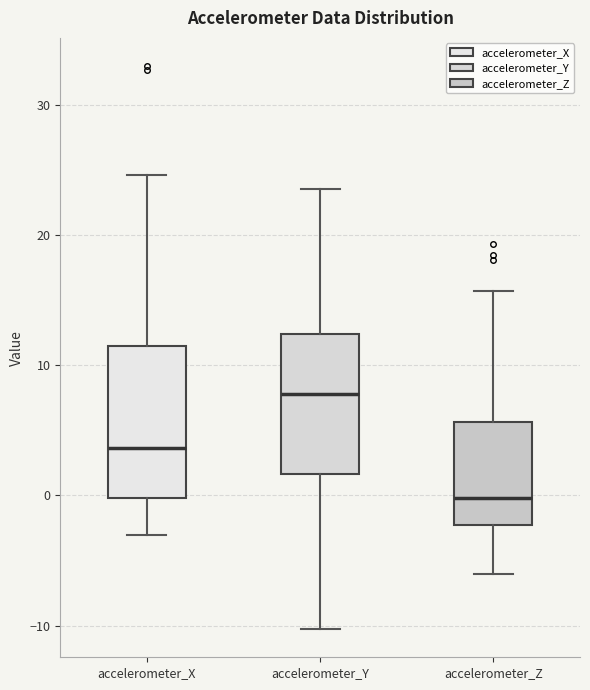

Where does the upper whisker of the box for accelerometer_Z end on the y-axis? The values are not printed on the chart, so give them approximately, as read against the axis.

16